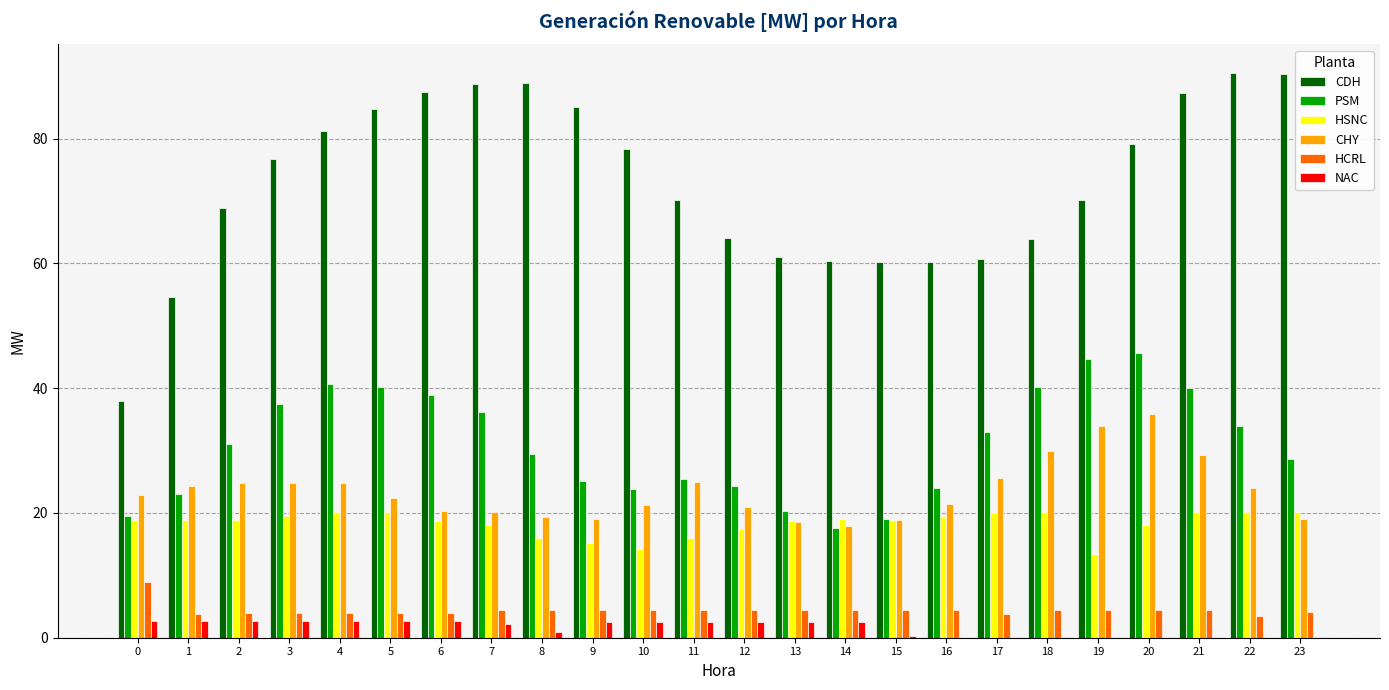

Between 0 and 21, which series saw the biggest shift?

CDH